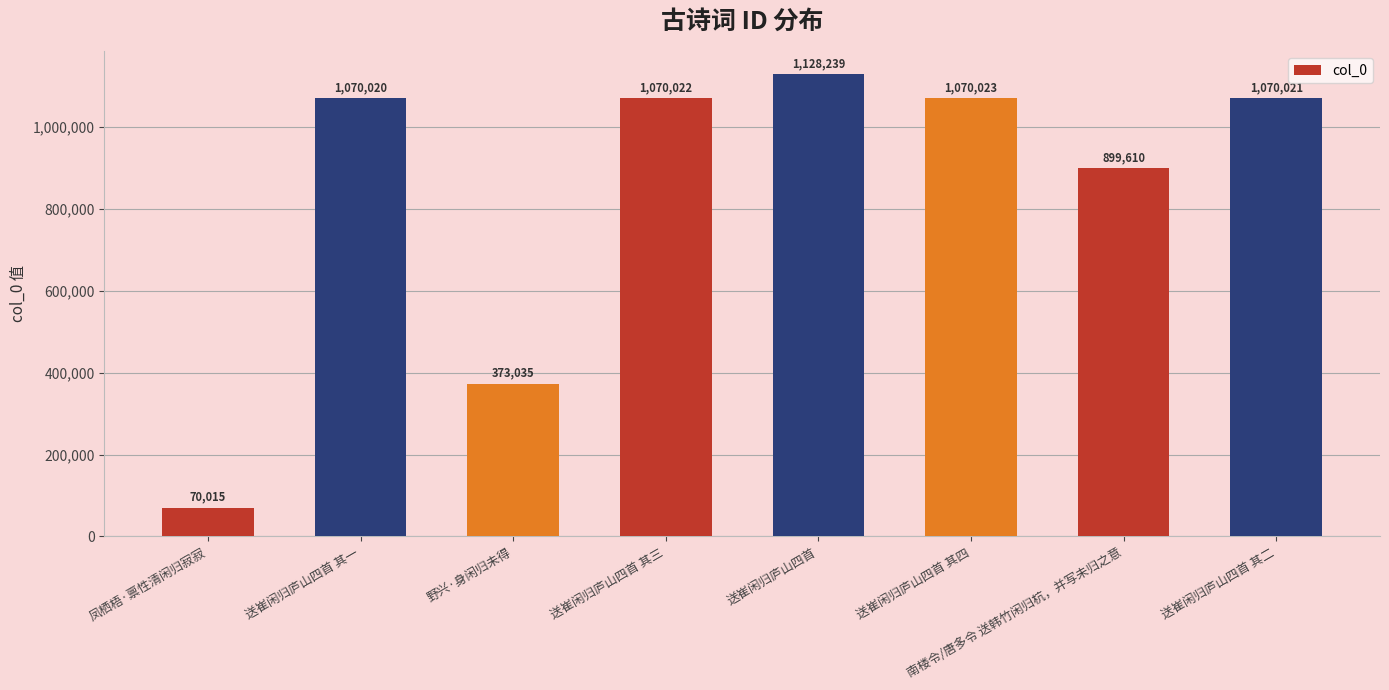

What is the difference between the maximum and minimum values?

1058224